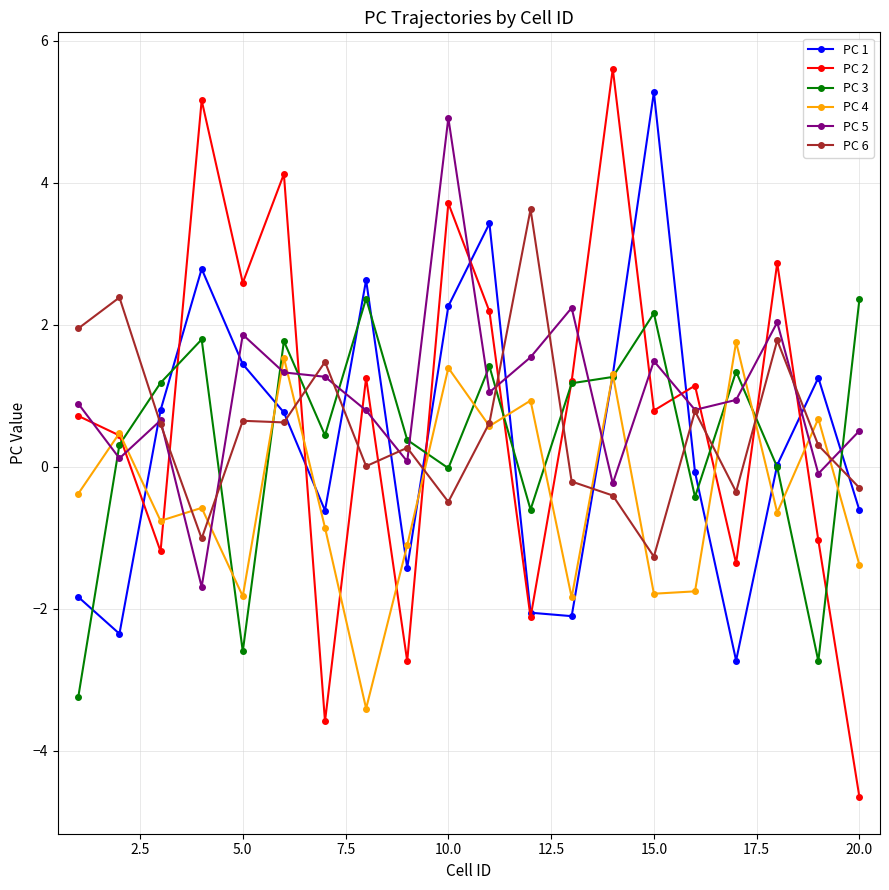

What is the minimum value shown in the chart?

-4.7